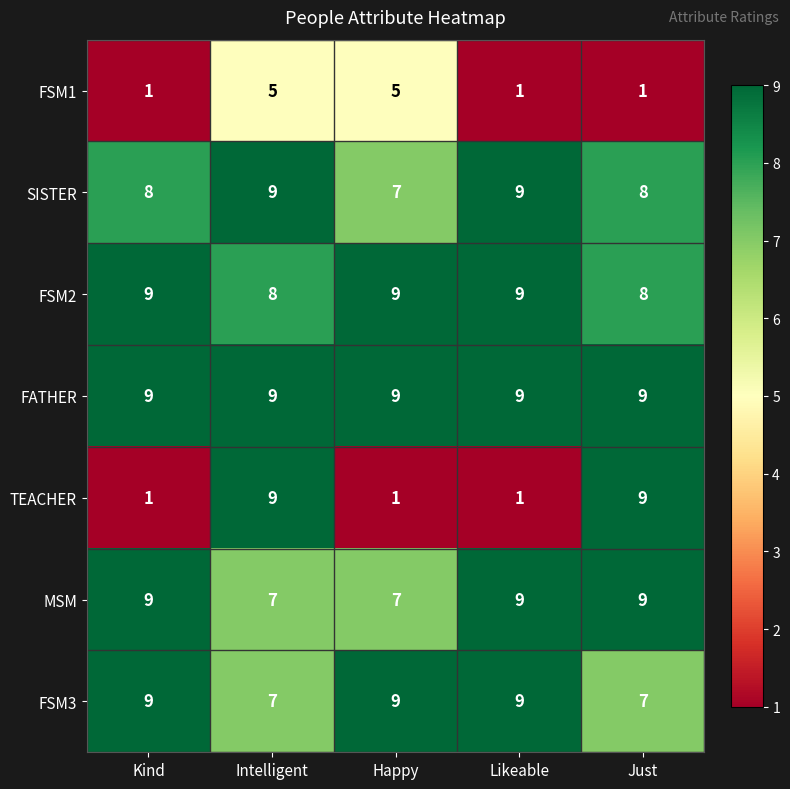

What is the sum of the FSM3 values at Just and Happy?

16